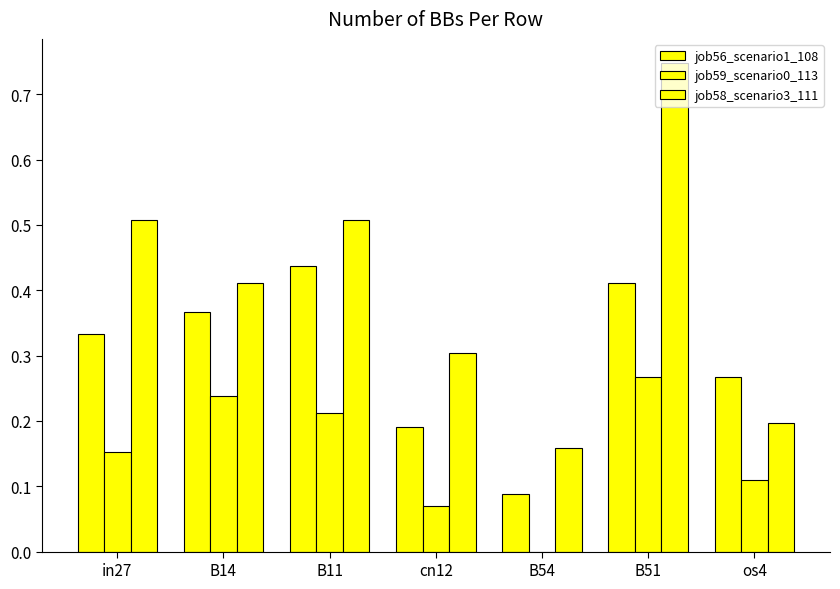

What is the maximum value shown in the chart?

0.7